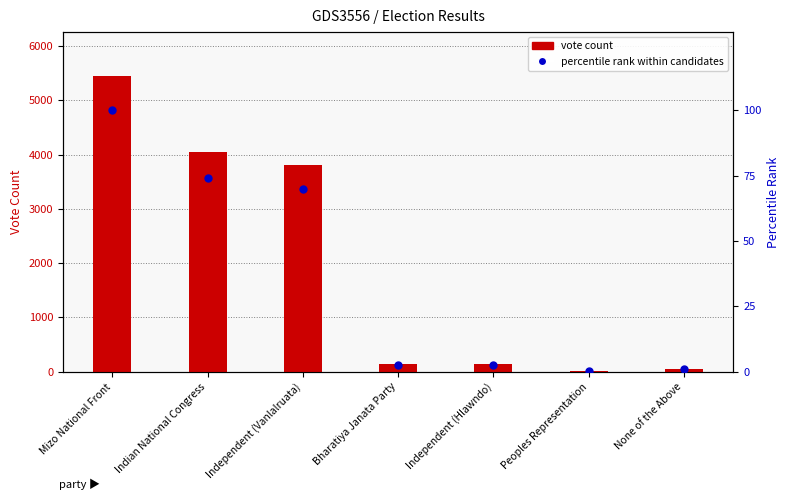

Which series reaches the minimum Y coordinate?

percentile rank within candidates